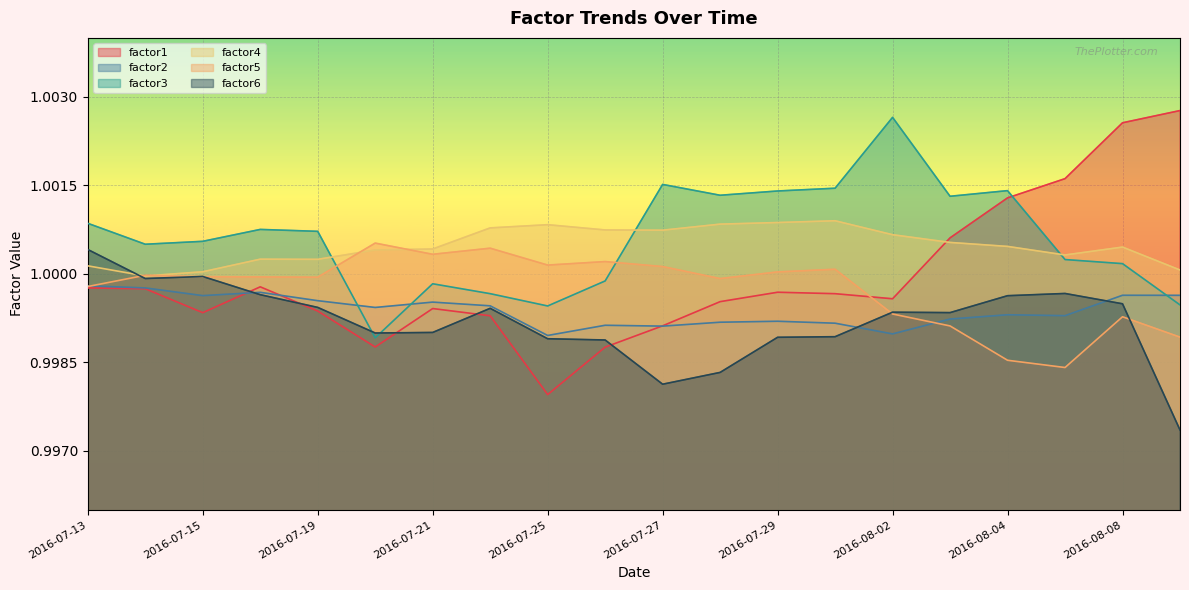

Which category has the lowest value in the factor1 series?

2016-07-25